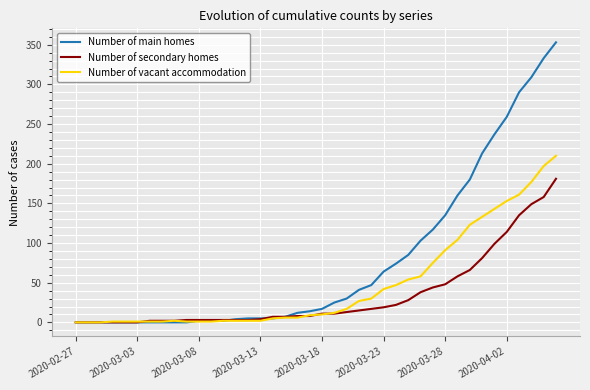

How many lines are shown in the chart?

3